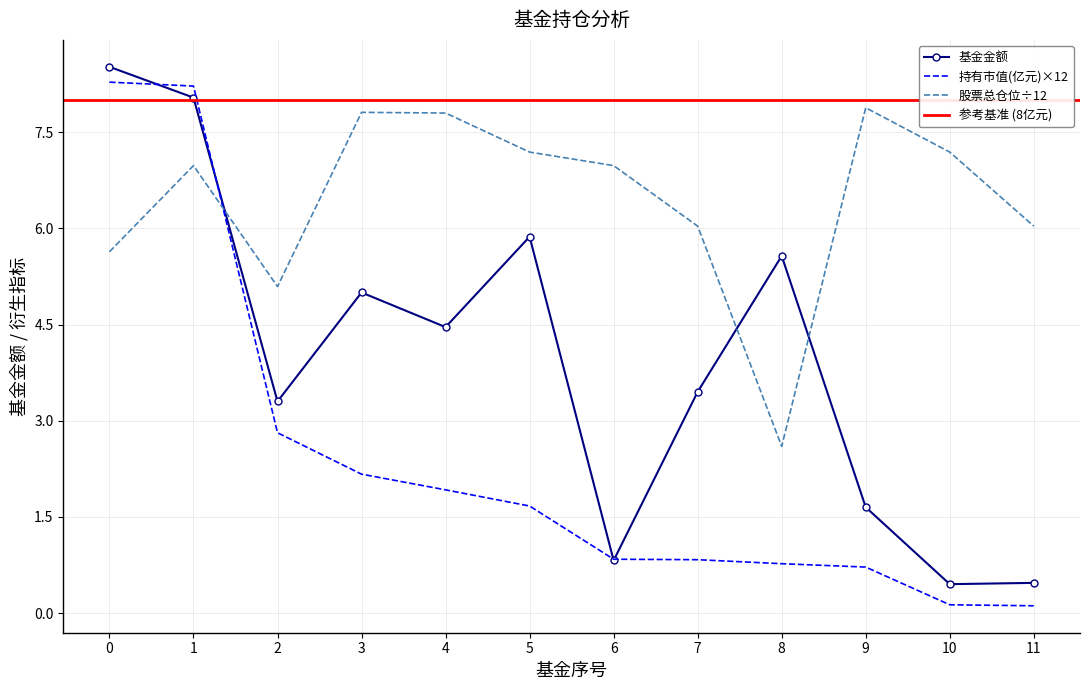

What is the sum of all 股票总仓位 values?

77.2